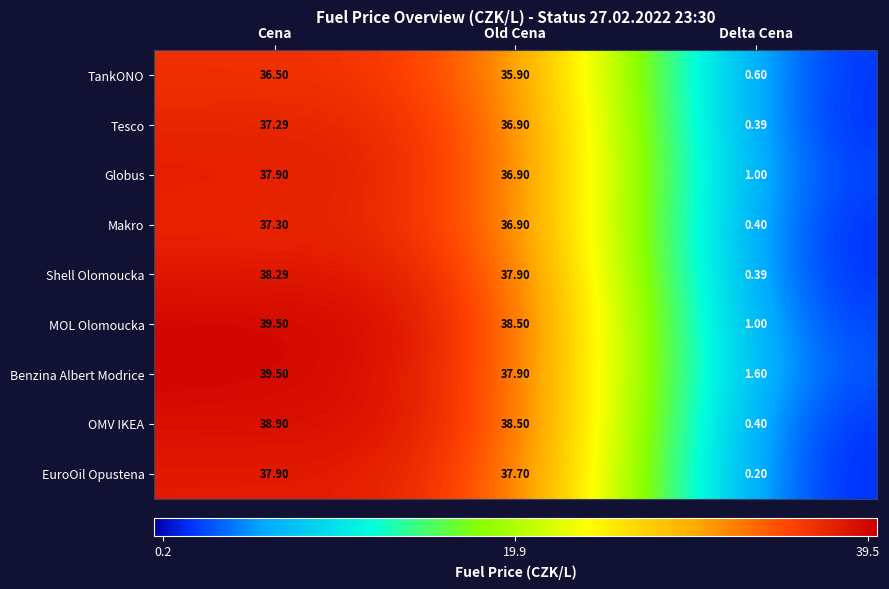

How many series are shown in this chart?

9